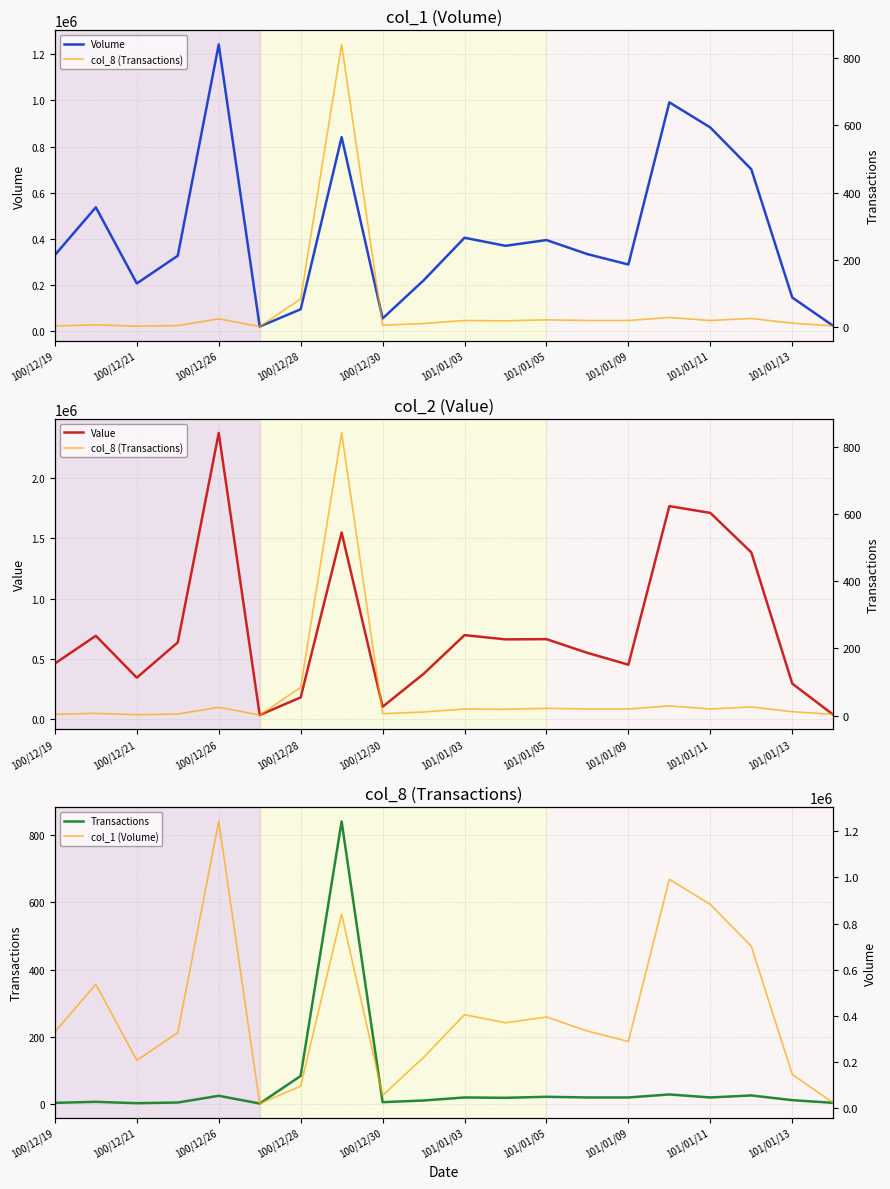

The value of Volume at 15 is 316203. True or false?

False